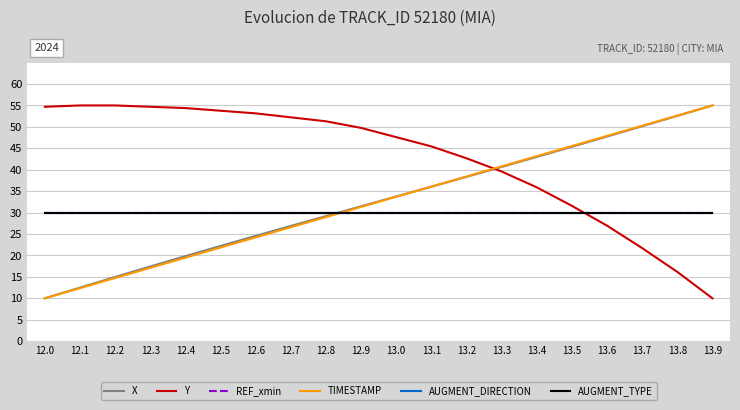

Does the chart display data point markers on the line(s)?

No